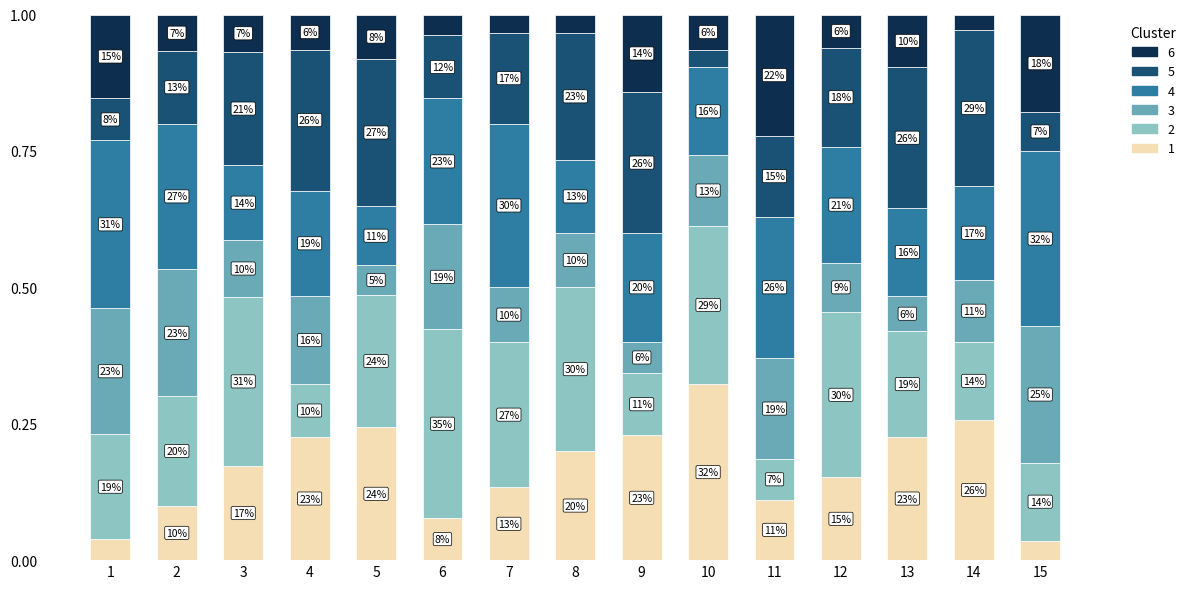

Are the bars horizontal?

No